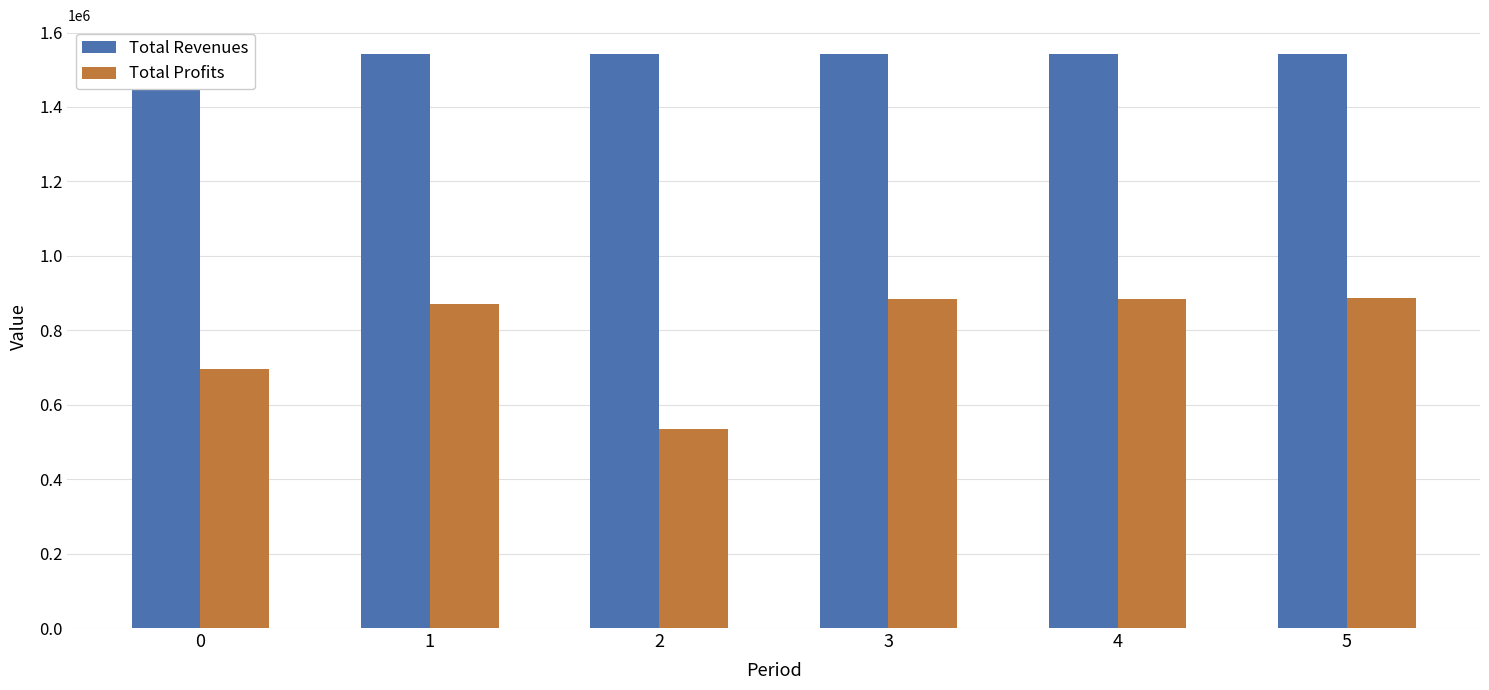

Rank the series by their maximum value, from highest to lowest.

Total Revenues, Total Profits